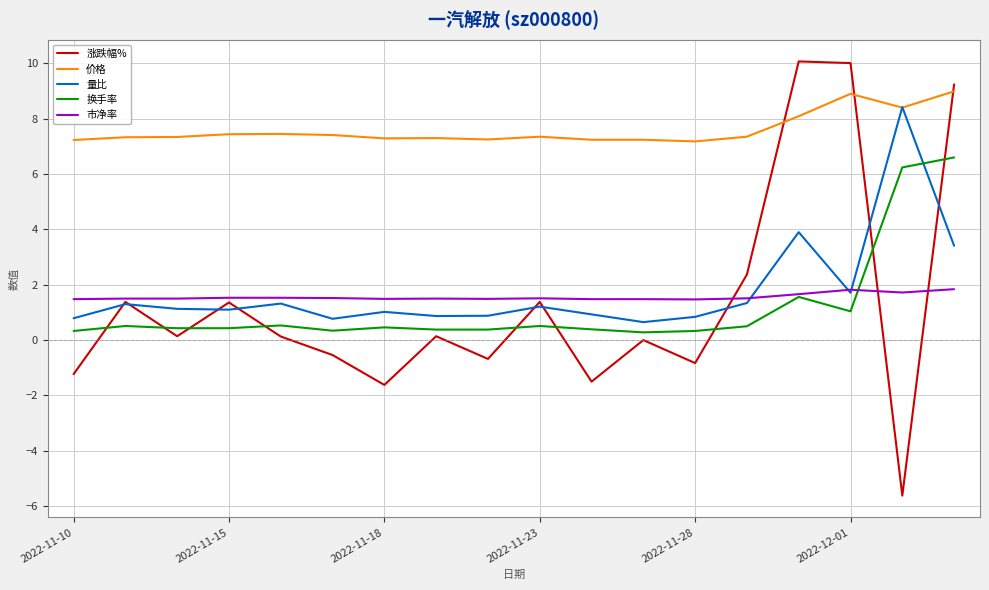

True or false: 涨跌幅% and 换手率 cross at least once.

True